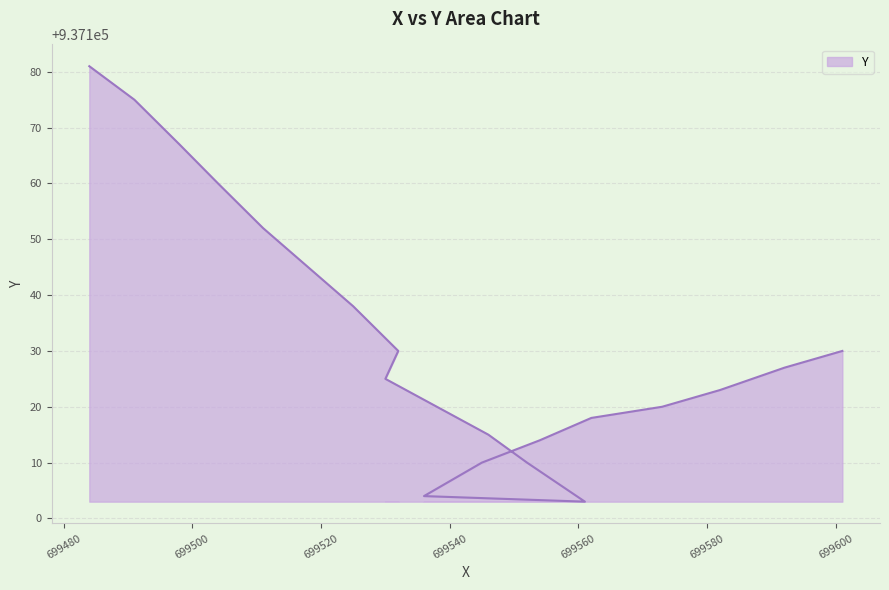

List the labels in order of value, largest first.

699484, 699491, 699498, 699504, 699511, 699518, 699525, 699532, 699601, 699592, 699530, 699582, 699573, 699562, 699546, 699554, 699552, 699545, 699536, 699561